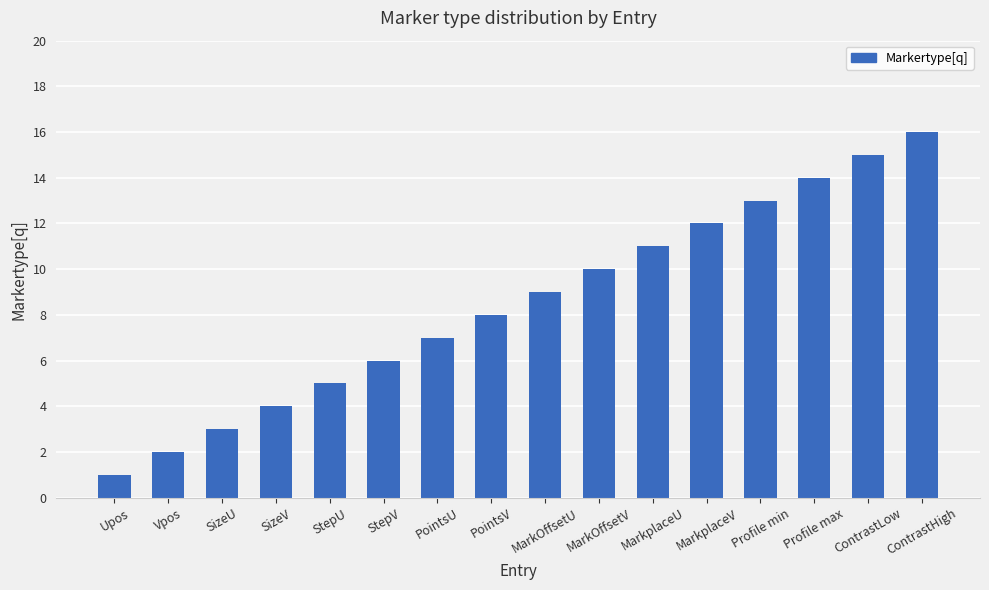

Reading right to left, list all the values displayed in this chart.

ContrastHigh=16	ContrastLow=15	Profile max=14	Profile min=13	MarkplaceV=12	MarkplaceU=11	MarkOffsetV=10	MarkOffsetU=9	PointsV=8	PointsU=7	StepV=6	StepU=5	SizeV=4	SizeU=3	Vpos=2	Upos=1